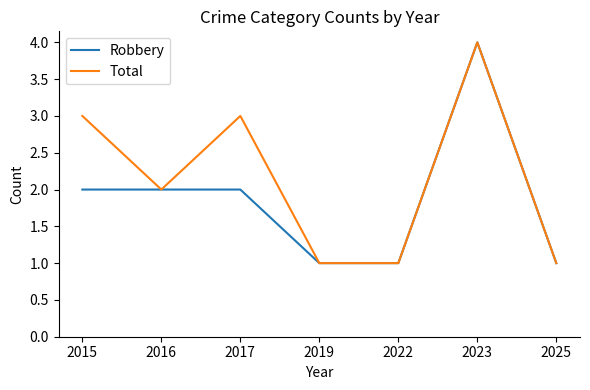

Is it true that Total equals 3 at 2015?

True